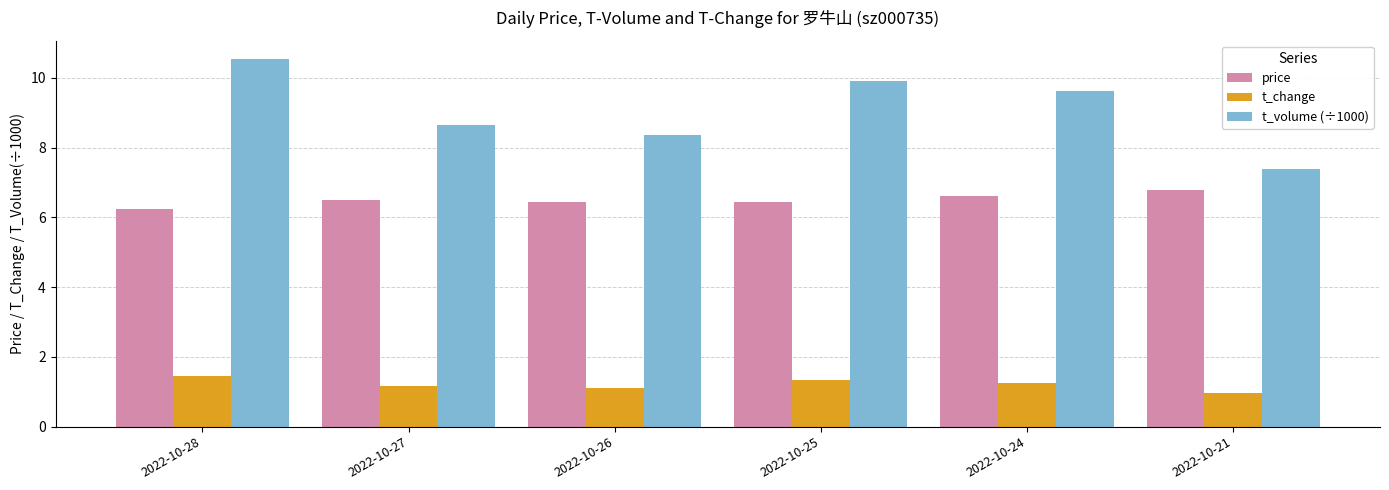

Which series has the largest range (max minus min)?

t_volume (÷1000)